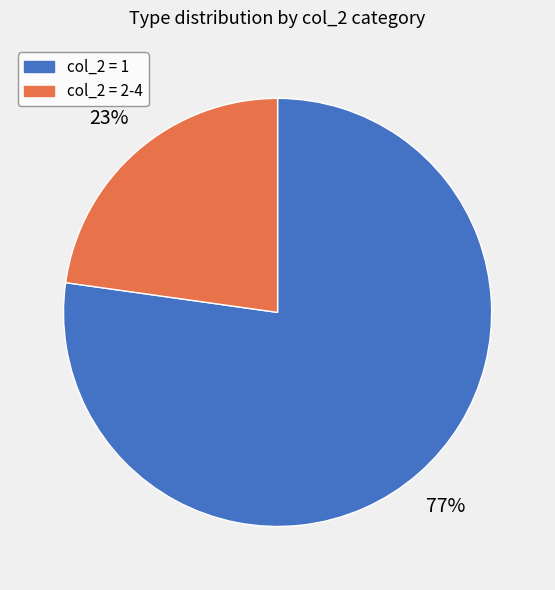

To the nearest percent, what is the difference between the largest and smallest slice percentages?

54%